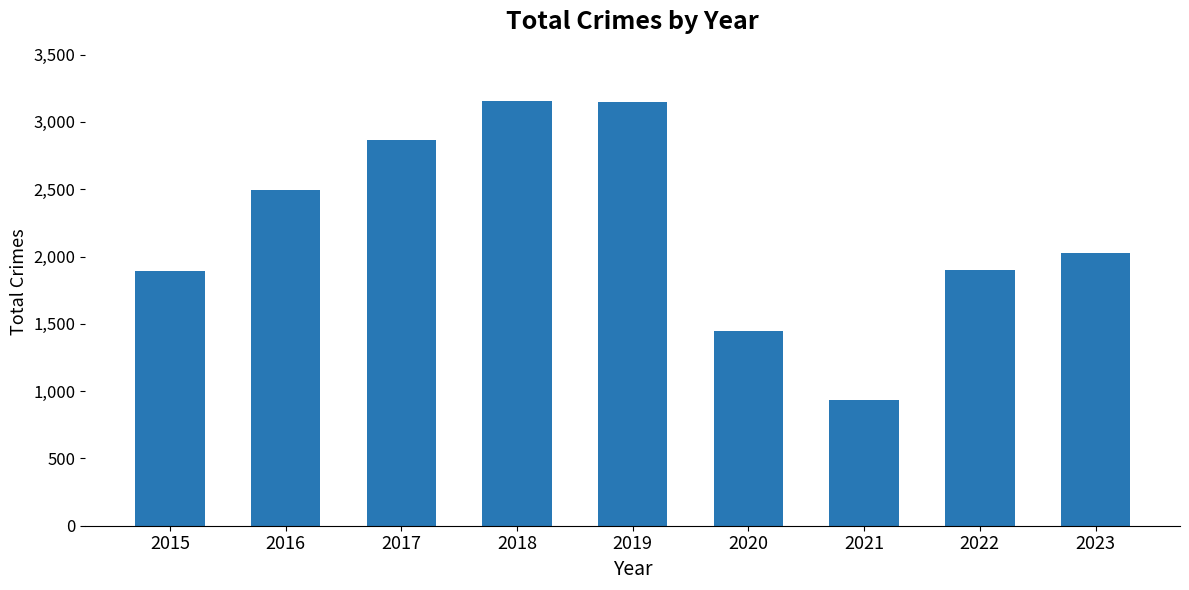

What is the difference between the maximum and minimum values?

2221